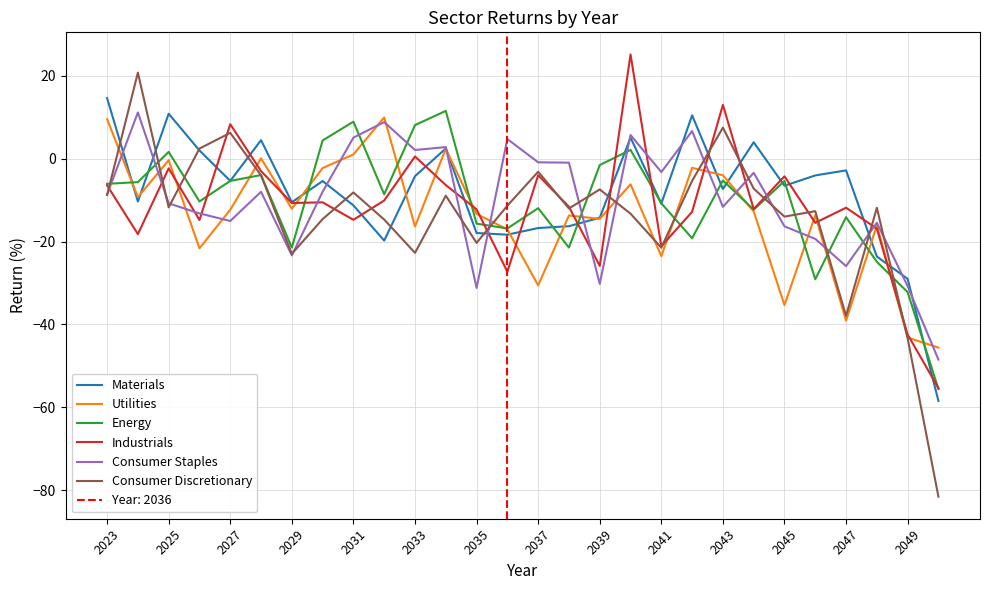

What value does the Industrials series have at 2043?

13.0